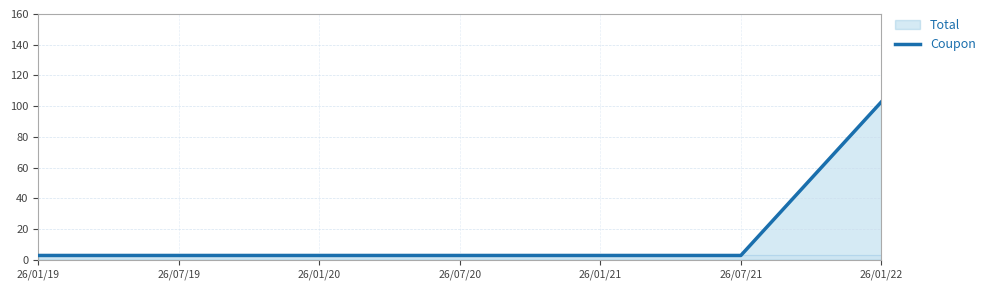

Is it true that the value at 26/01/22 is 102.8?

True